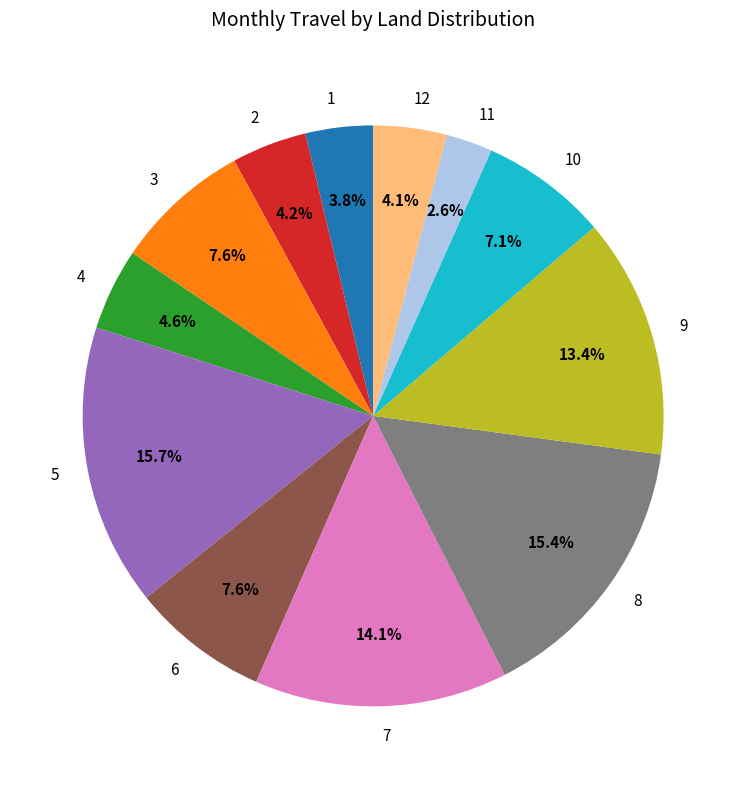

To the nearest percent, what is the average slice percentage?

8%